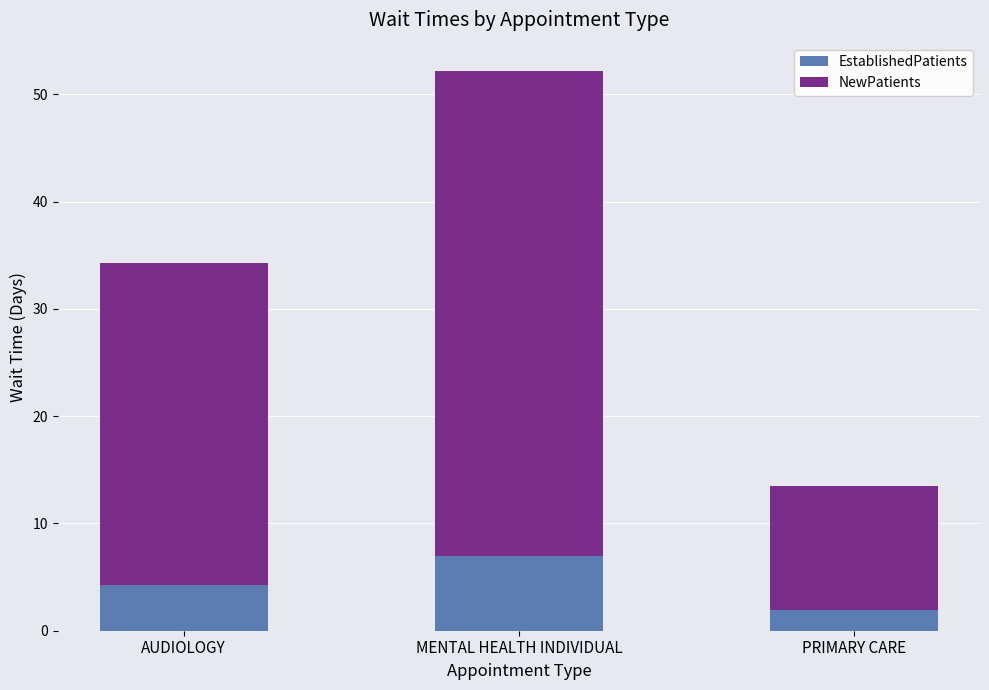

What is the difference between the EstablishedPatients values at PRIMARY CARE and MENTAL HEALTH INDIVIDUAL?

5.1